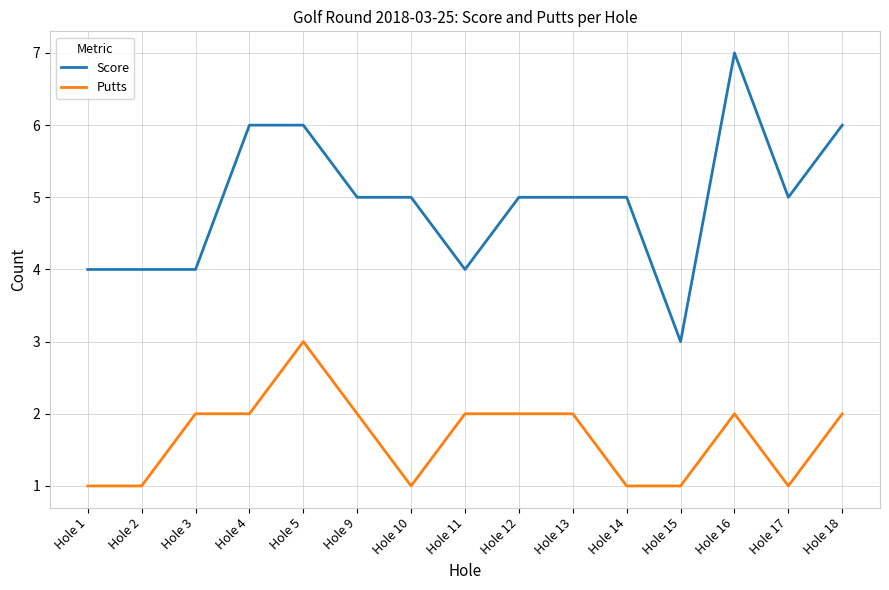

What is the difference between the maximum and second lowest values in the Score series?

3